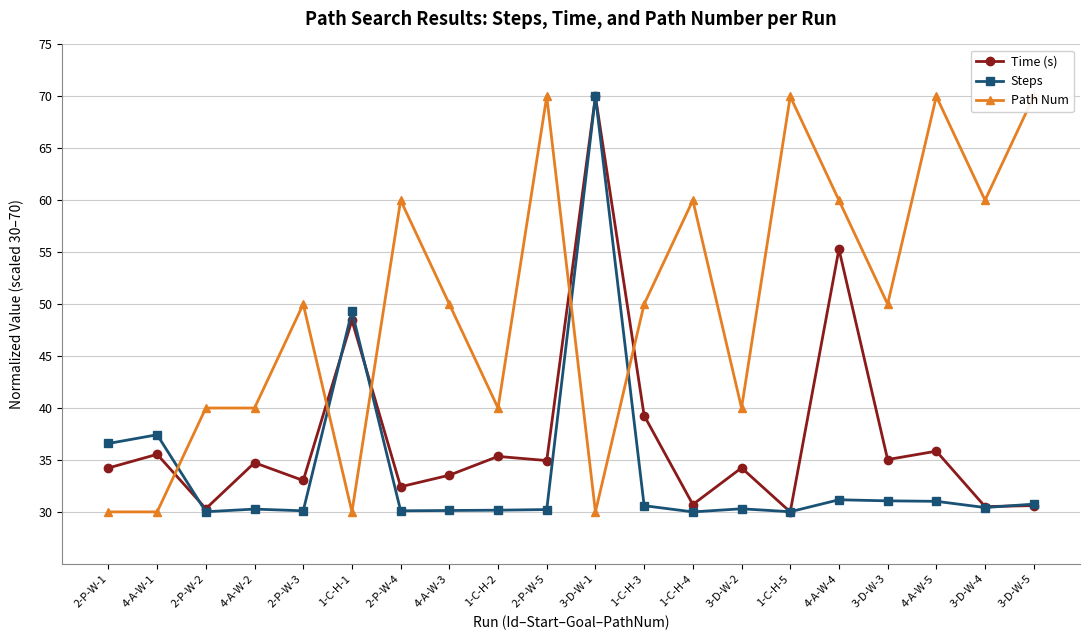

In Time (s), how many points are lower than both neighbors (excluding endpoints)?

8